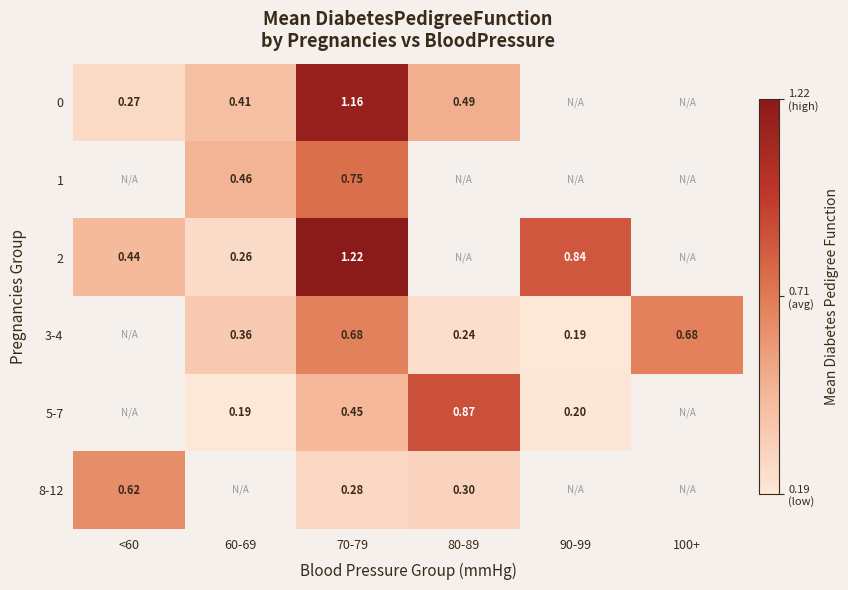

Which series has the widest spread of values?

2